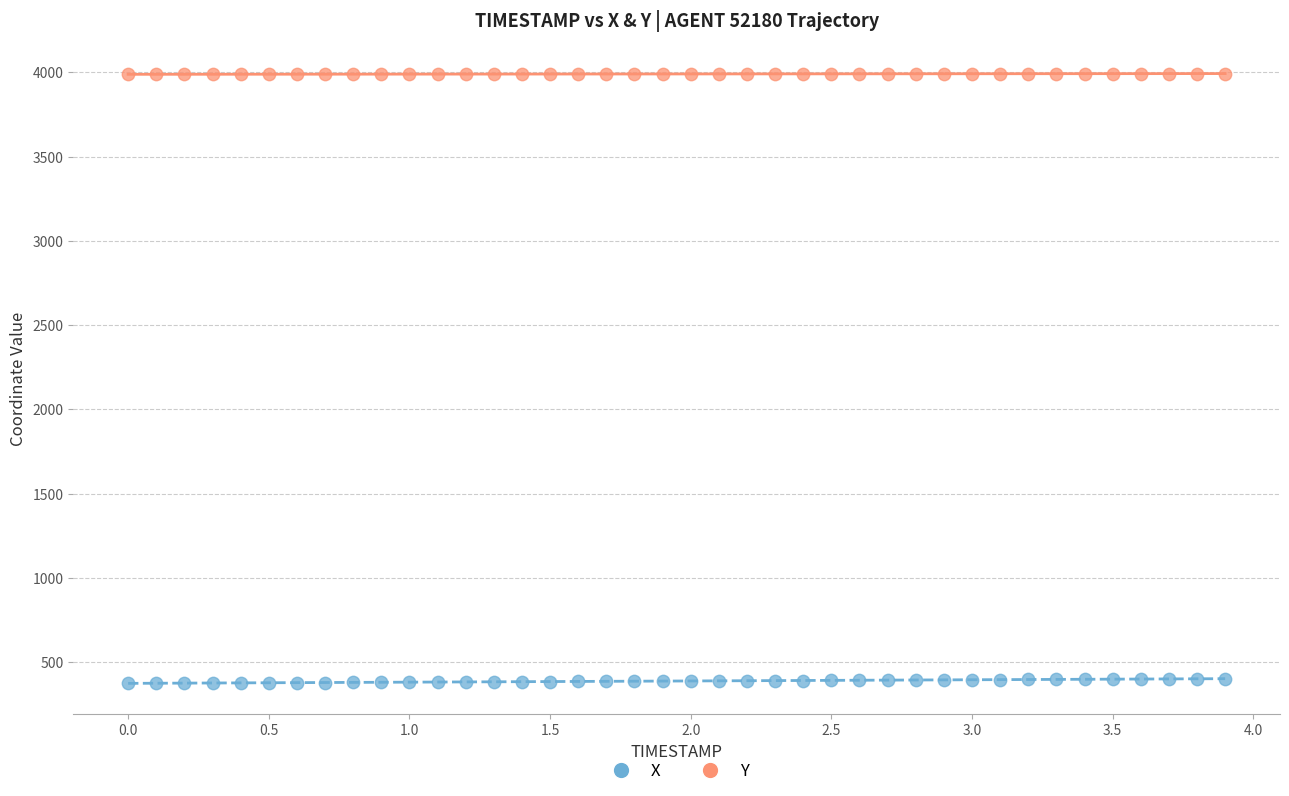

Across all data points, what is the range of Y values (max minus min)?

3616.1